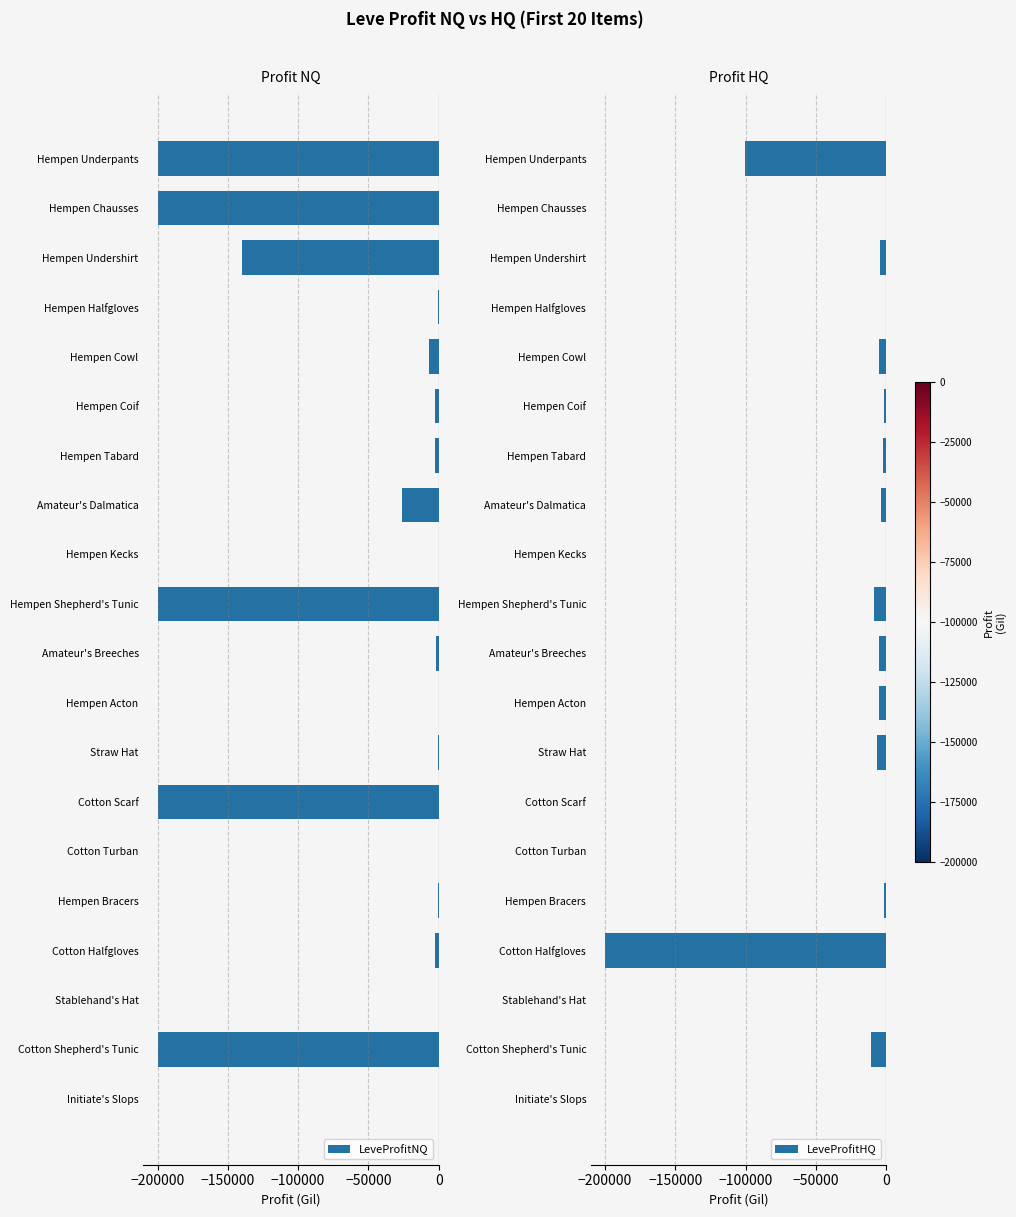

What is the sum of all LeveProfitNQ values?

-1184663.8